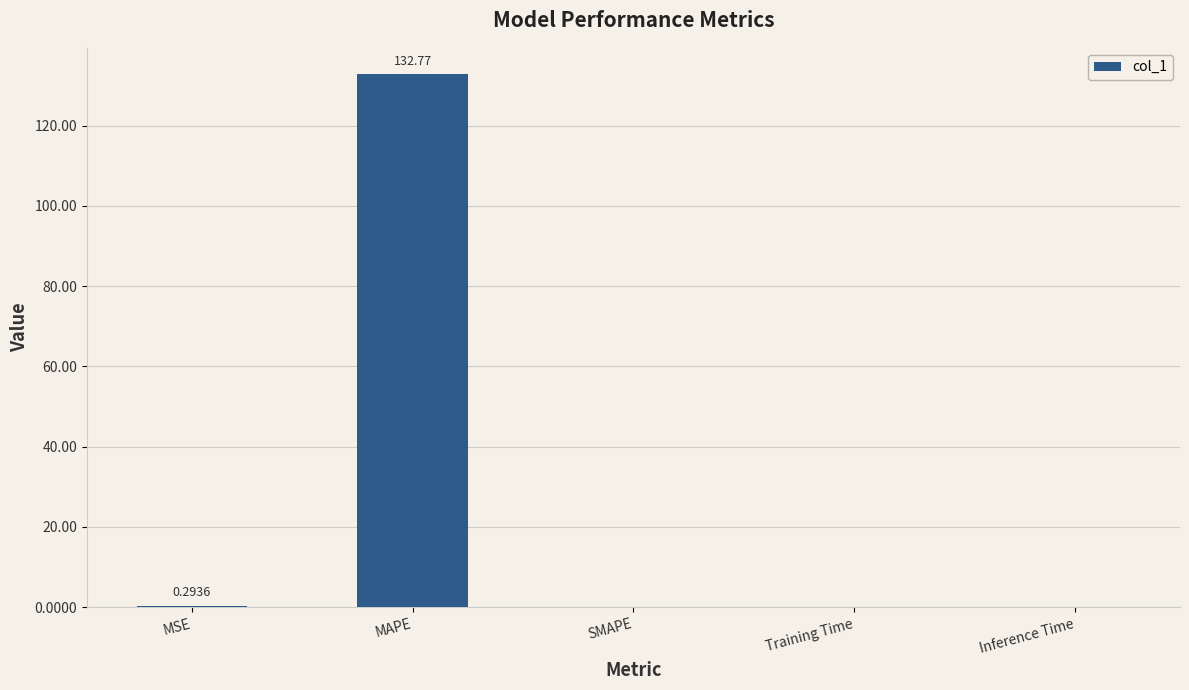

At which category does the chart reach its peak across all series?

MAPE